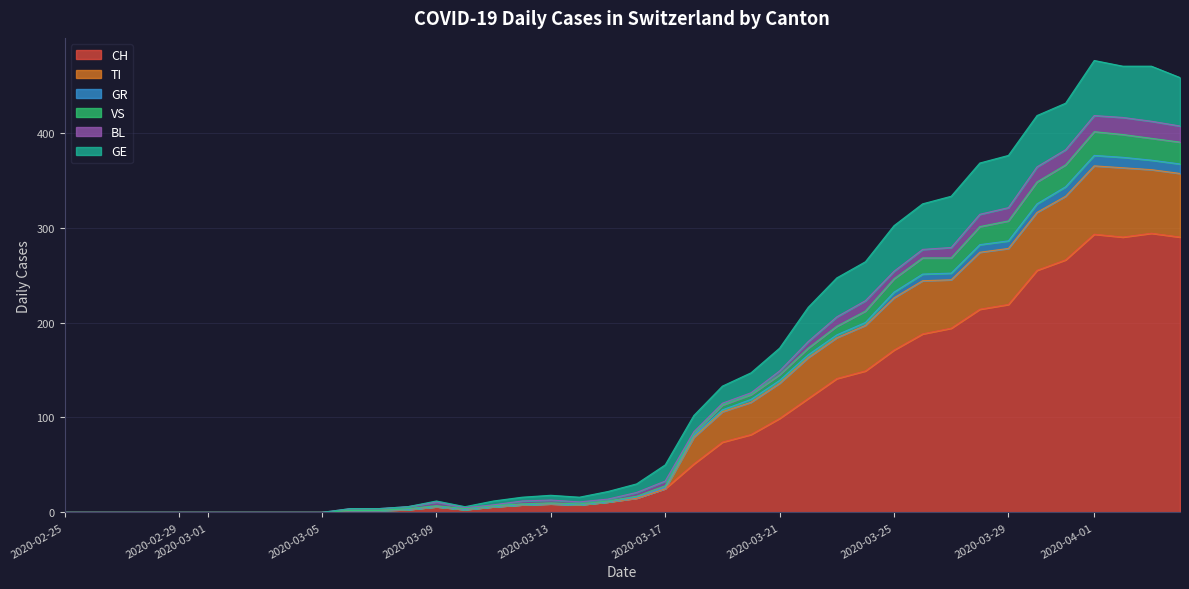

True or false: TI and GR intersect in this chart.

True